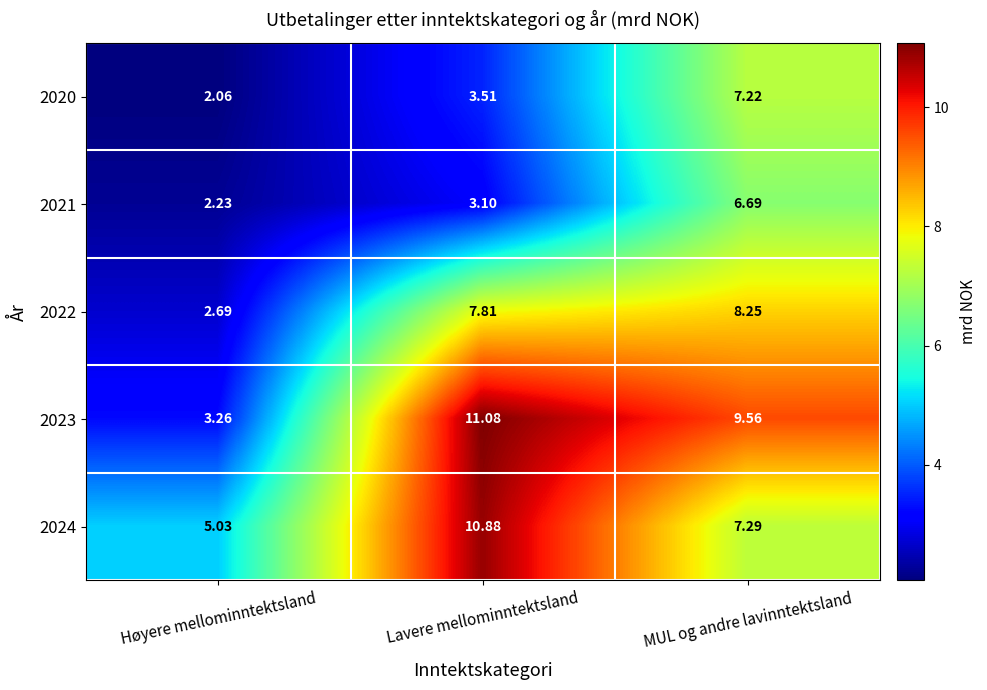

What is the difference between the highest and lowest values at Høyere mellominntektsland?

3.0